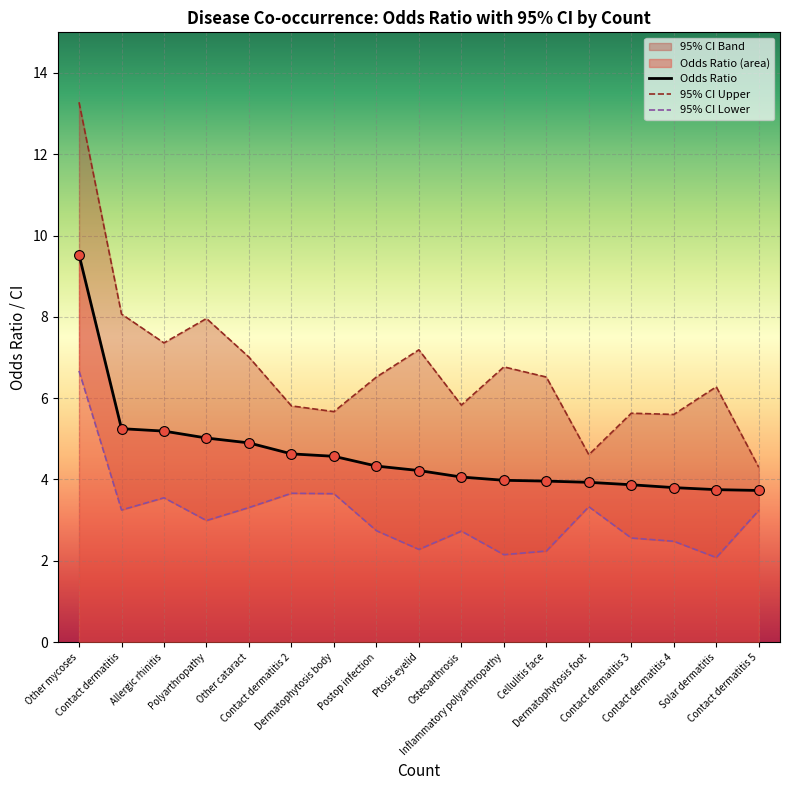

At which category is the sum across all series the highest?

Other mycoses